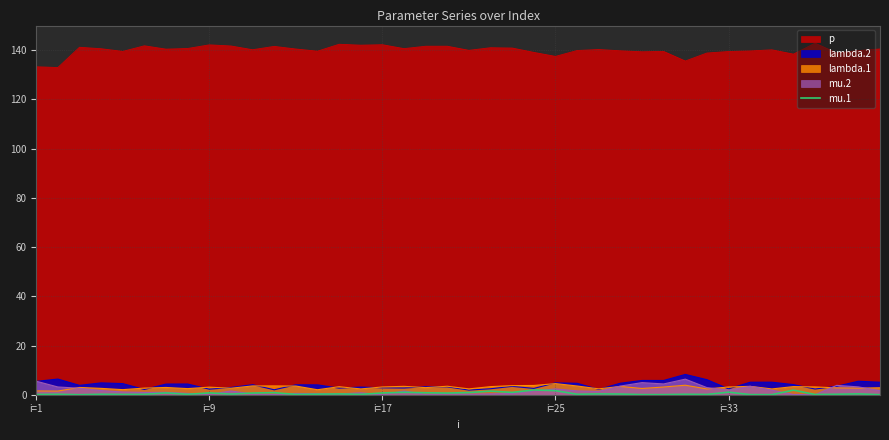

What is the maximum value for p?

142.9